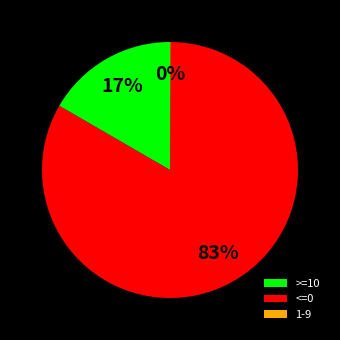

Does >=10 account for over 50% of the chart?

No